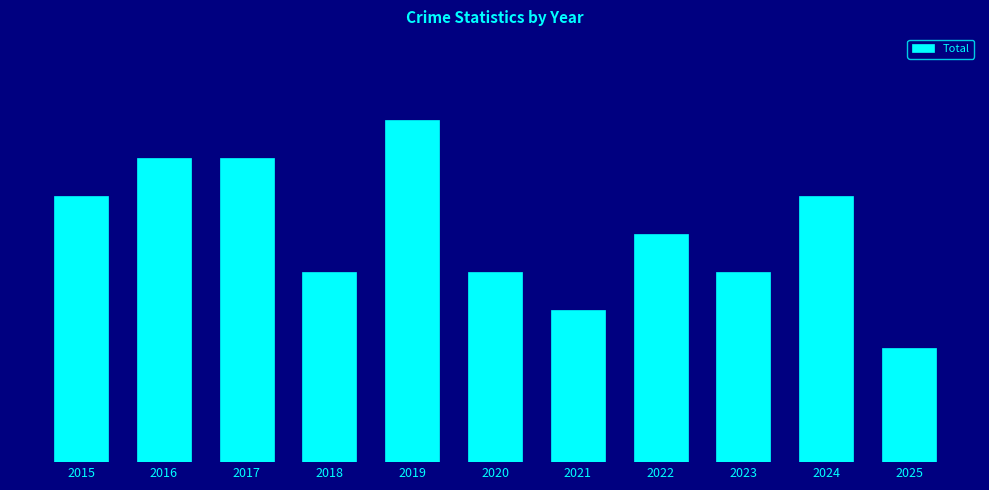

Between 2023 and 2021, which is larger?

2023